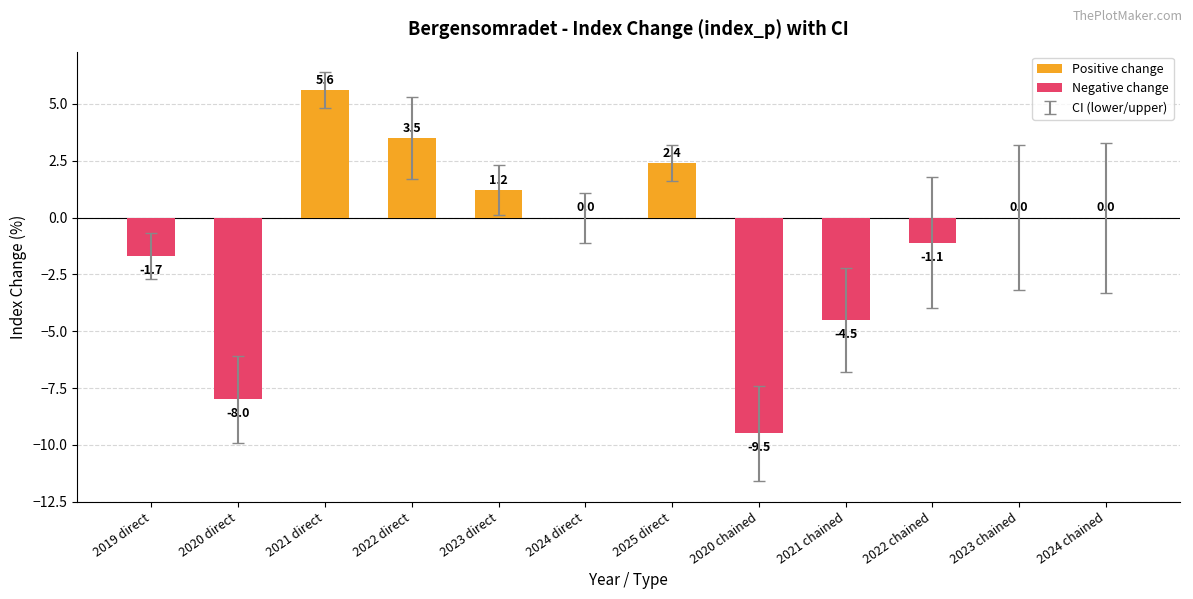

What value does the ci_upper series have at 2020 direct?

-6.1